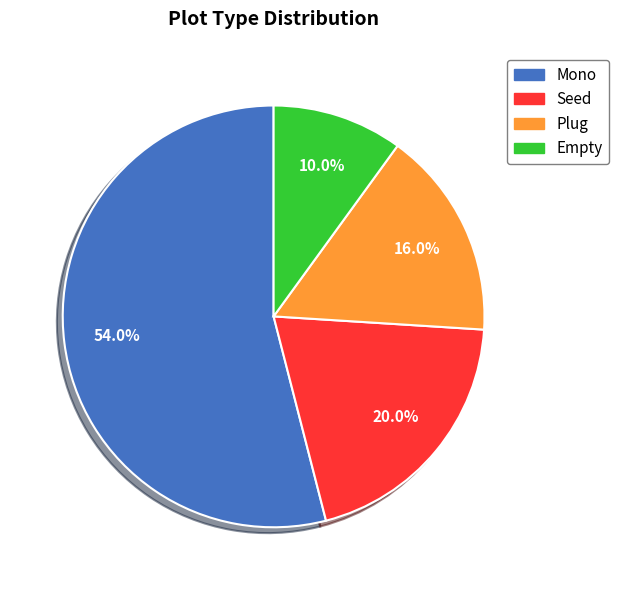

What is the ratio of the value at Mono to the value at Plug?

3.4